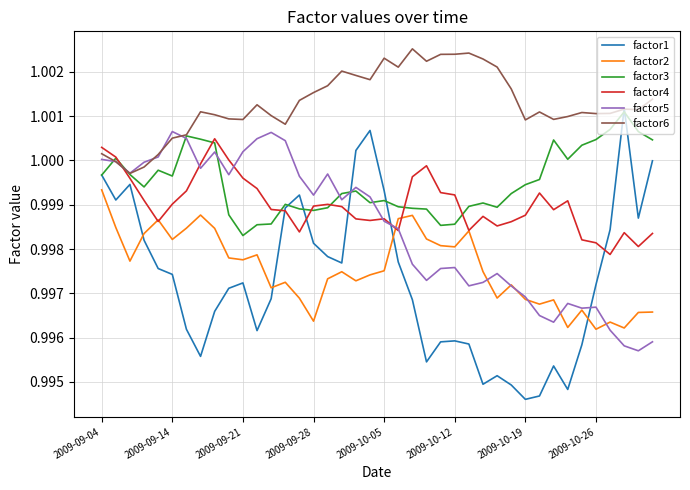

Count the number of categories in the chart.

40